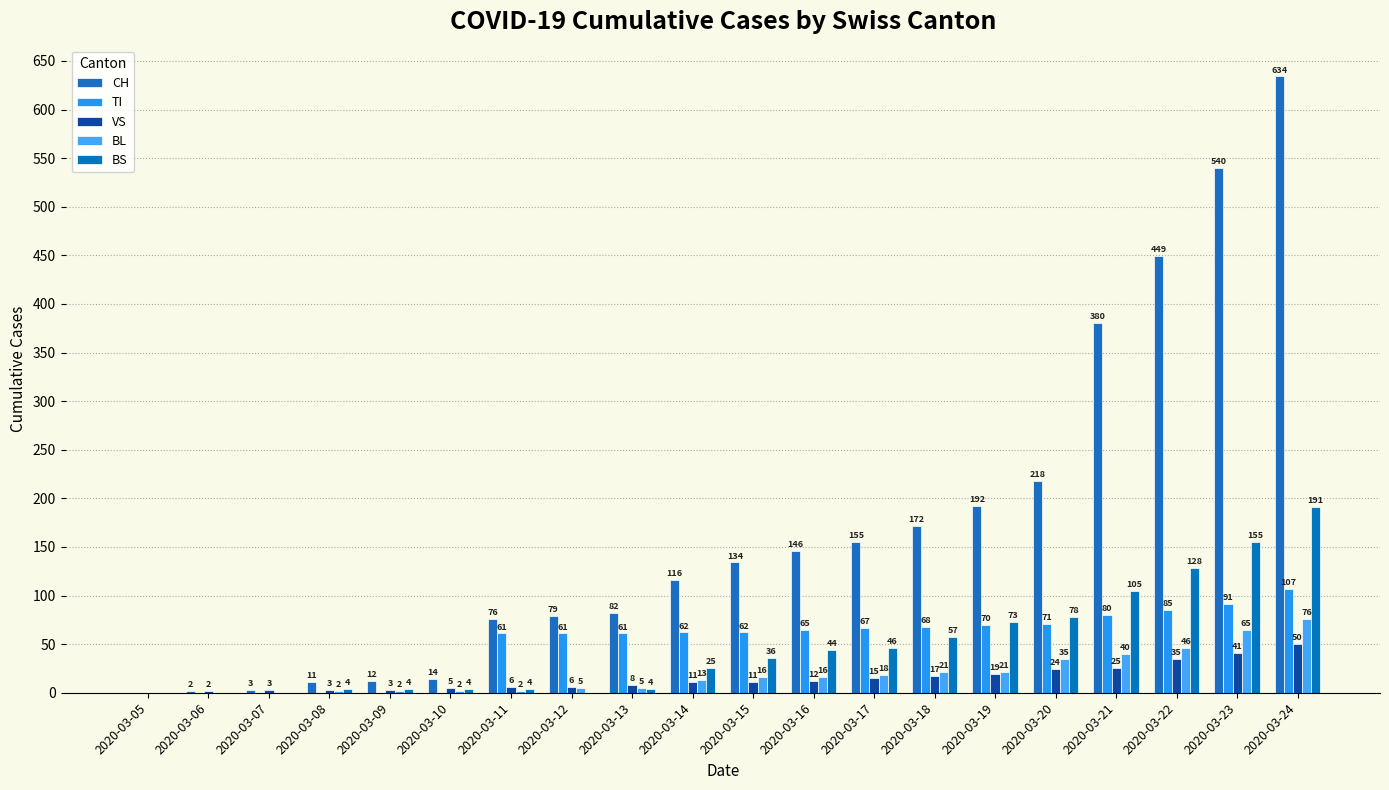

Reading left to right, transcribe all the data shown in this chart.

CH: 0	2	3	11	12	14	76	79	82	116	134	146	155	172	192	218	380	449	540	634
TI: 0	0	0	0	0	0	61	61	61	62	62	65	67	68	70	71	80	85	91	107
VS: 0	2	3	3	3	5	6	6	8	11	11	12	15	17	19	24	25	35	41	50
BL: 0	0	0	2	2	2	2	5	5	13	16	16	18	21	21	35	40	46	65	76
BS: 0	0	0	4	4	4	4	0	4	25	36	44	46	57	73	78	105	128	155	191